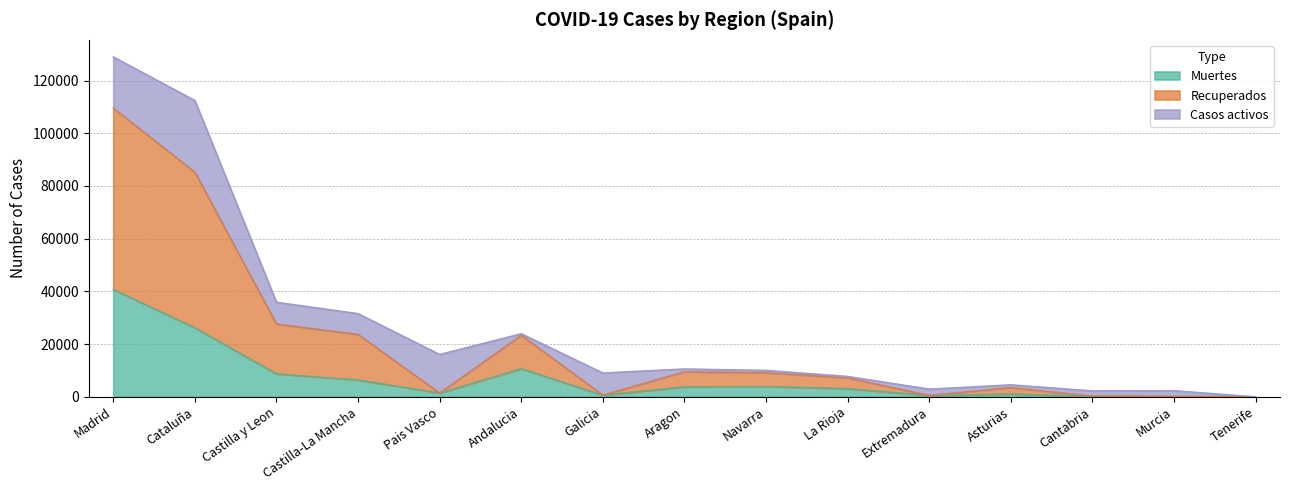

Which series has the largest total across all categories?

Recuperados